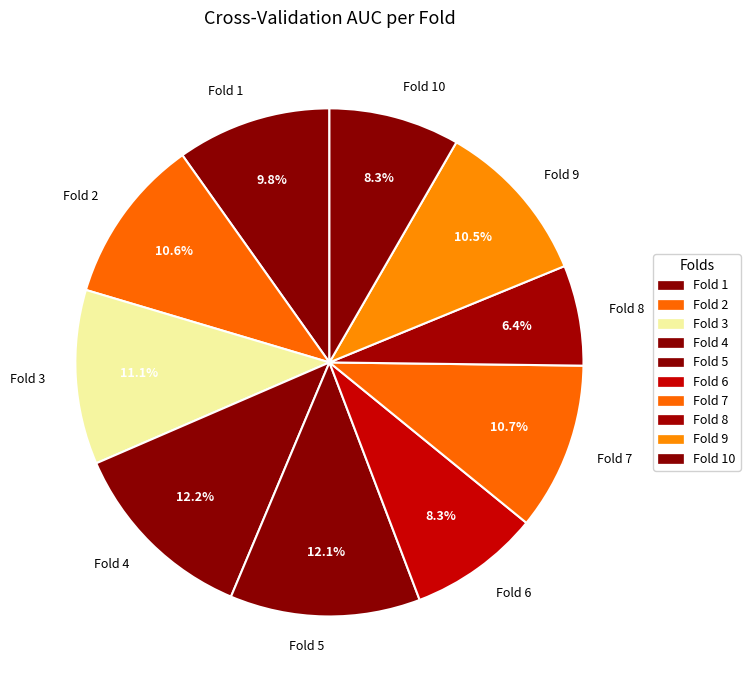

To the nearest percent, what percentage of the pie is Fold 6?

8%